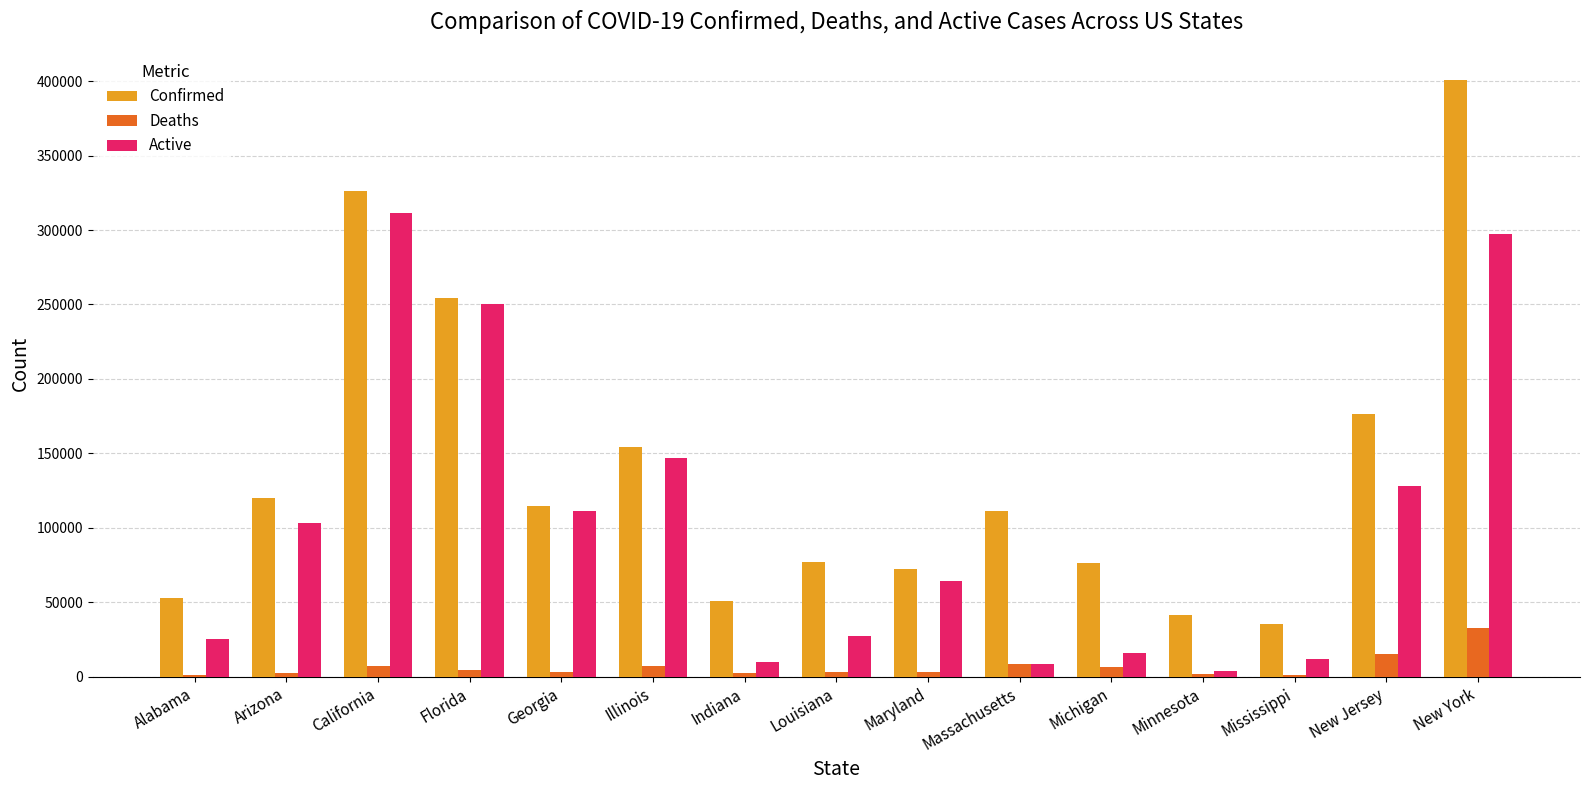

What are all the series names shown in the legend?

Confirmed, Deaths, Active